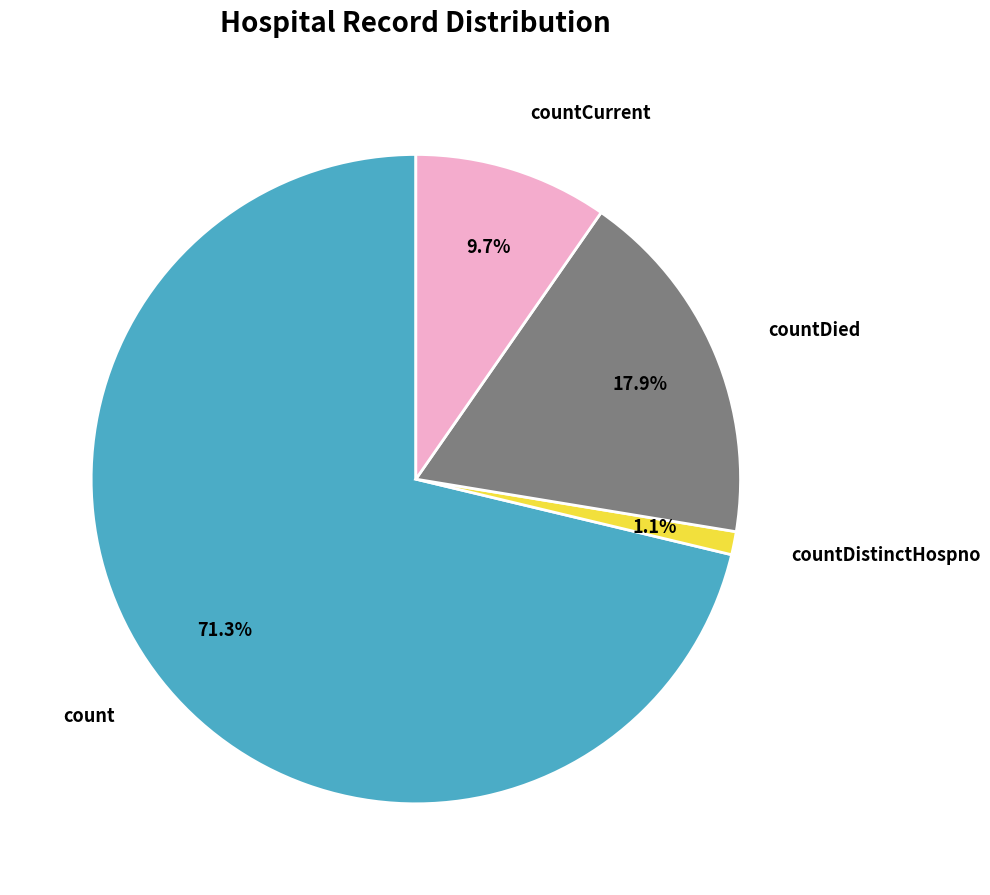

Is there a majority slice in this chart?

Yes